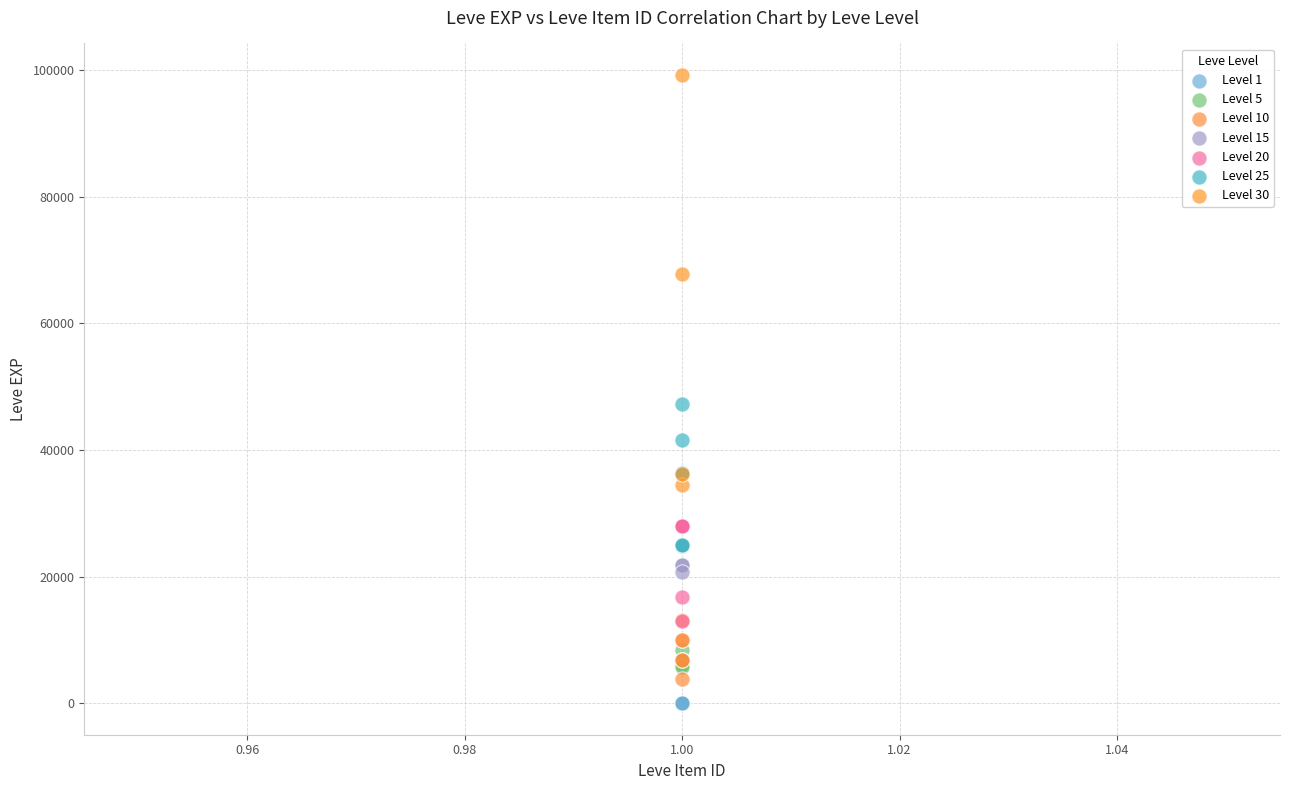

What are all the series names shown in the legend?

Level 1, Level 5, Level 10, Level 15, Level 20, Level 25, Level 30